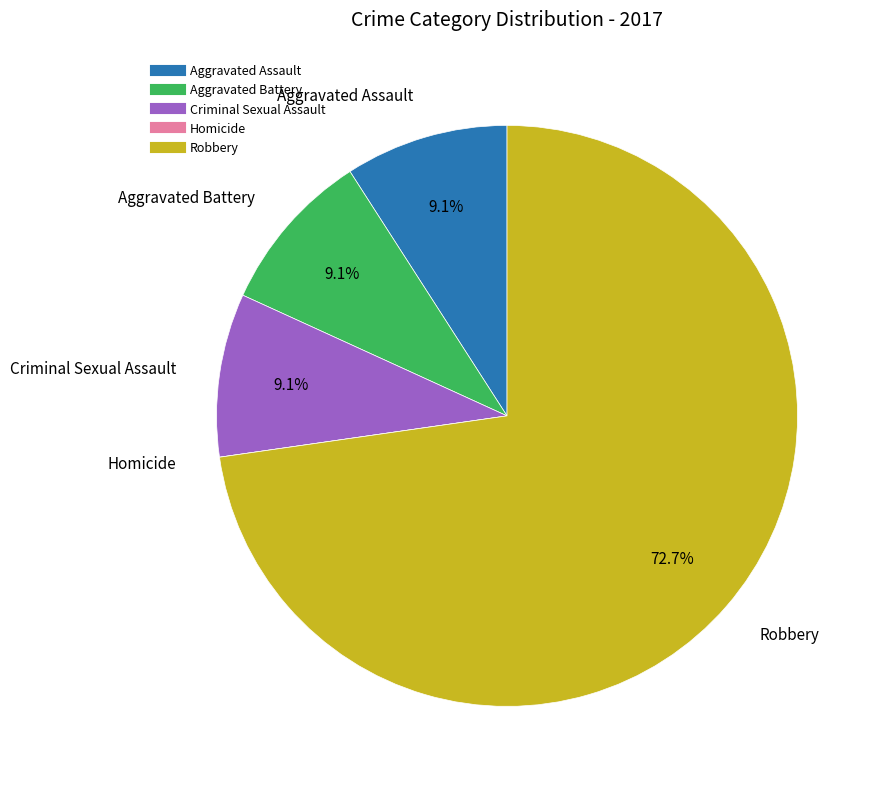

Is it true that Aggravated Battery is 1% of the pie?

False